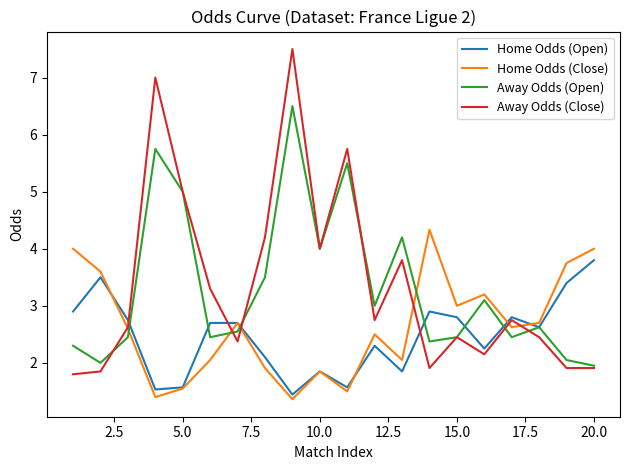

Rank the series by their maximum value, from lowest to highest.

Home Odds (Open), Home Odds (Close), Away Odds (Open), Away Odds (Close)